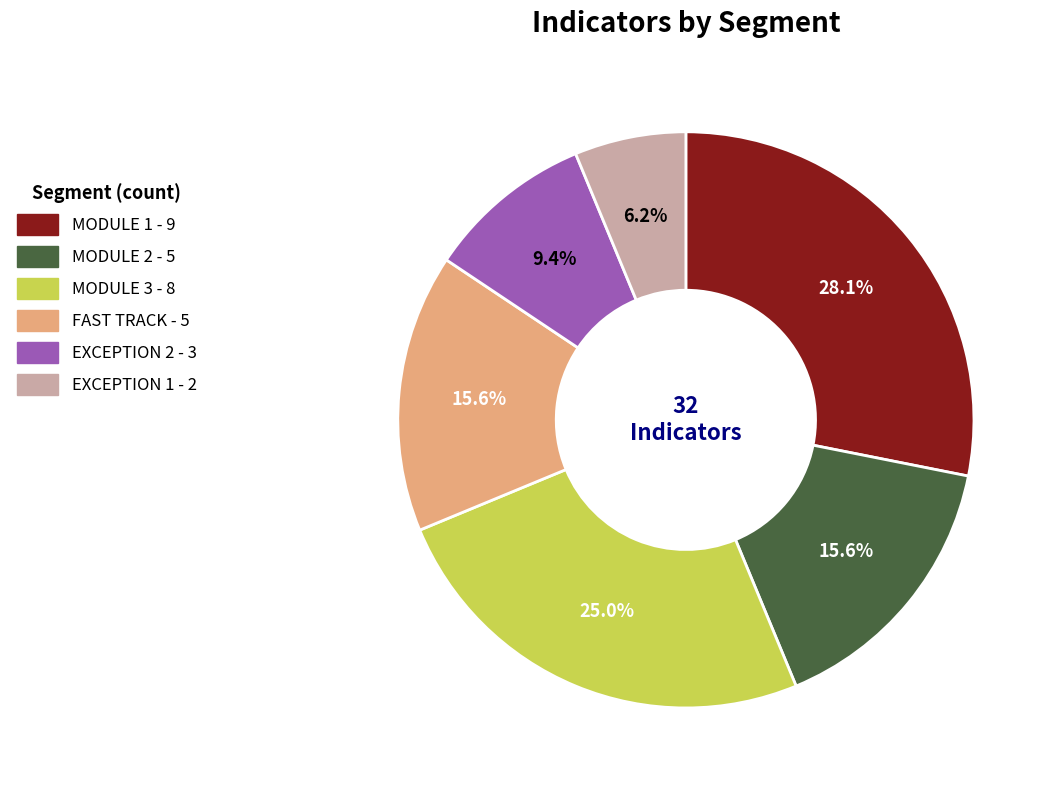

Is it true that EXCEPTION 1 is 1% of the pie?

False